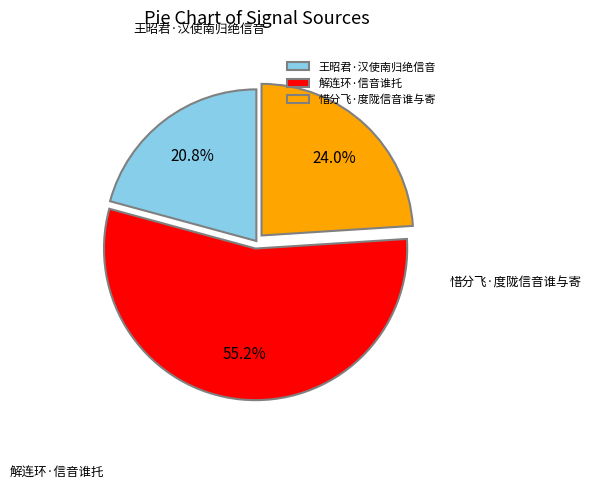

What is the majority slice?

解连环·信音谁托